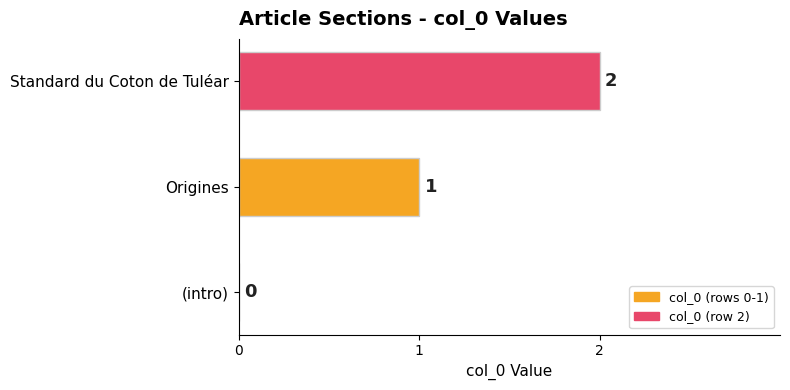

How many values are between 0 and 2?

3